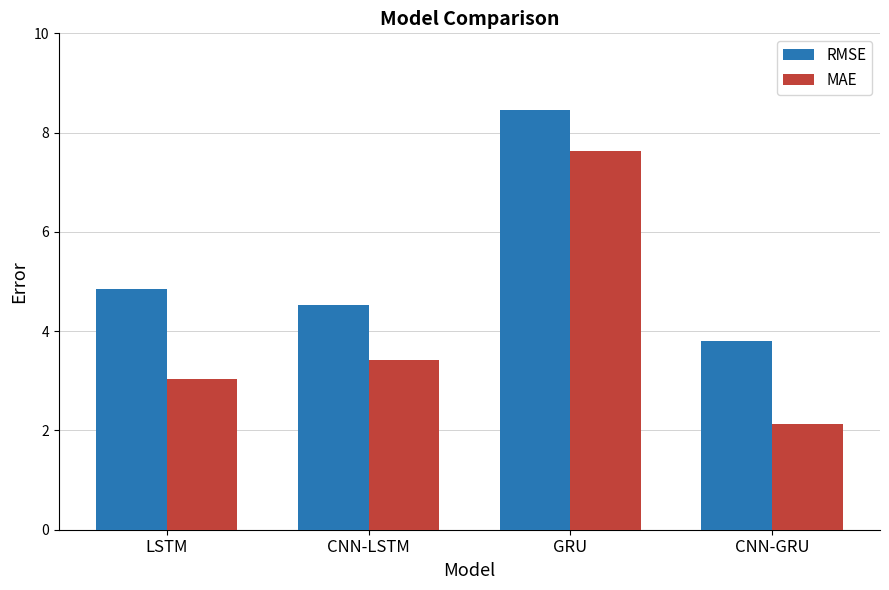

At how many categories does at least one series exceed 7?

1